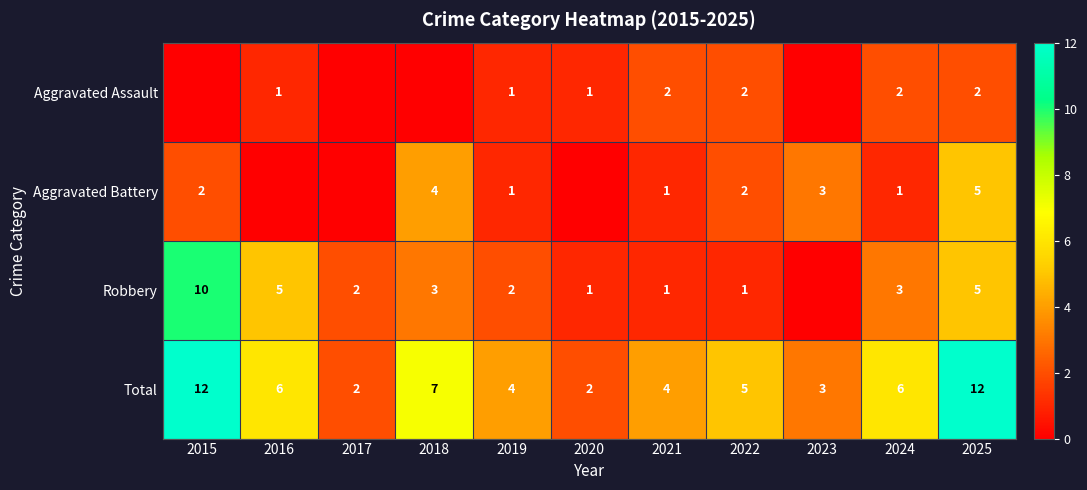

What is the spread (max minus min) of values at 2021?

3